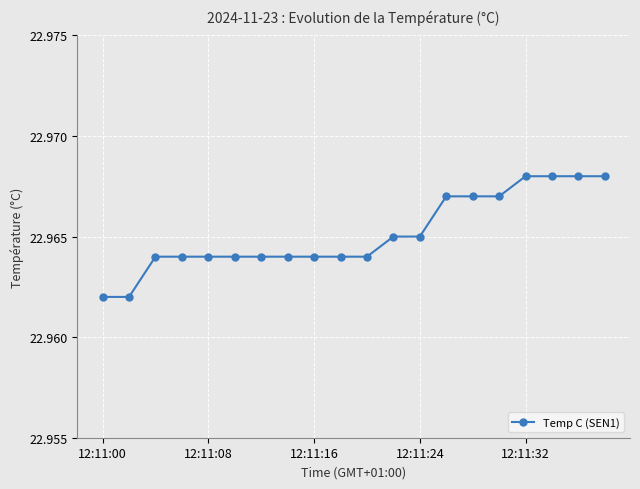

How many series are shown in this chart?

1